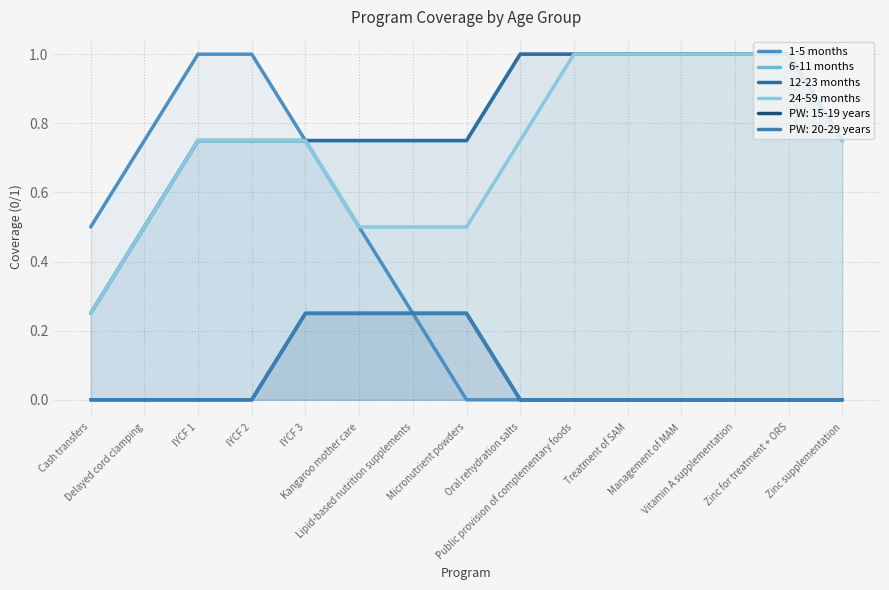

What is the difference between the 12-23 months values at Management of MAM and Micronutrient powders?

0.2